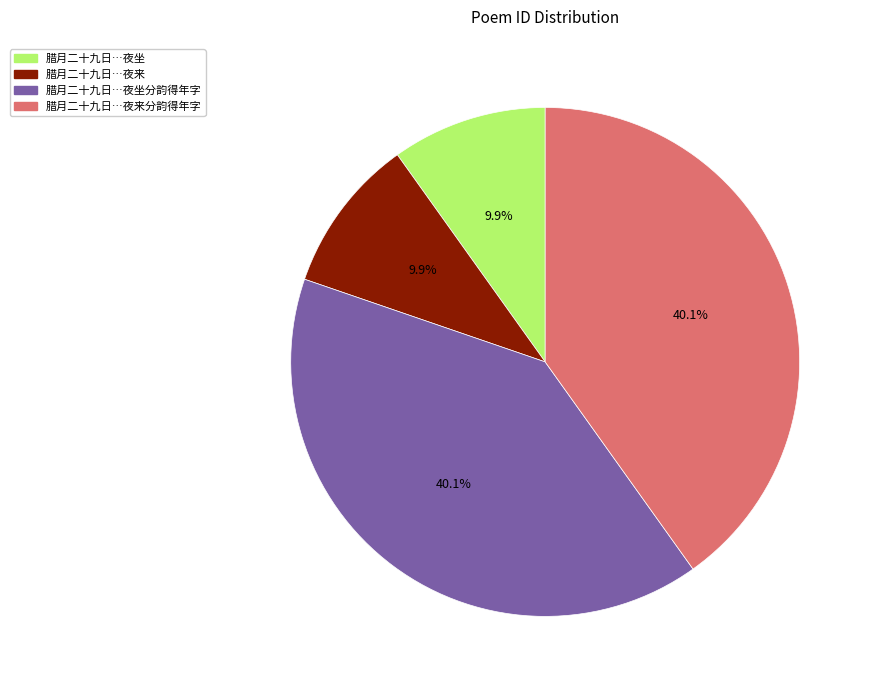

Is there a majority slice in this chart?

No